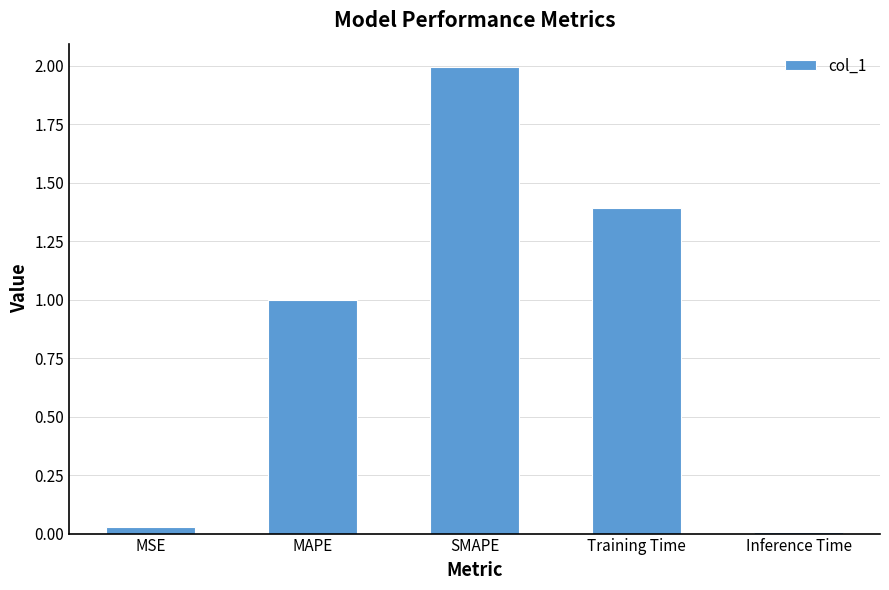

True or false: the data shows 1.0 at MAPE.

True